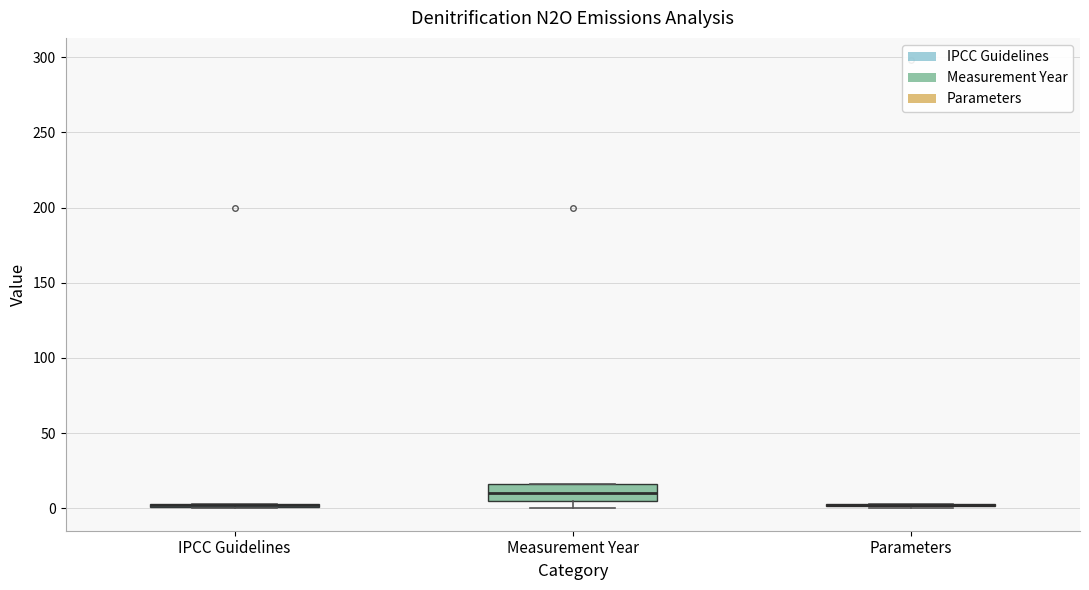

Which box is the tallest, from its lower edge to its upper edge?

Measurement Year